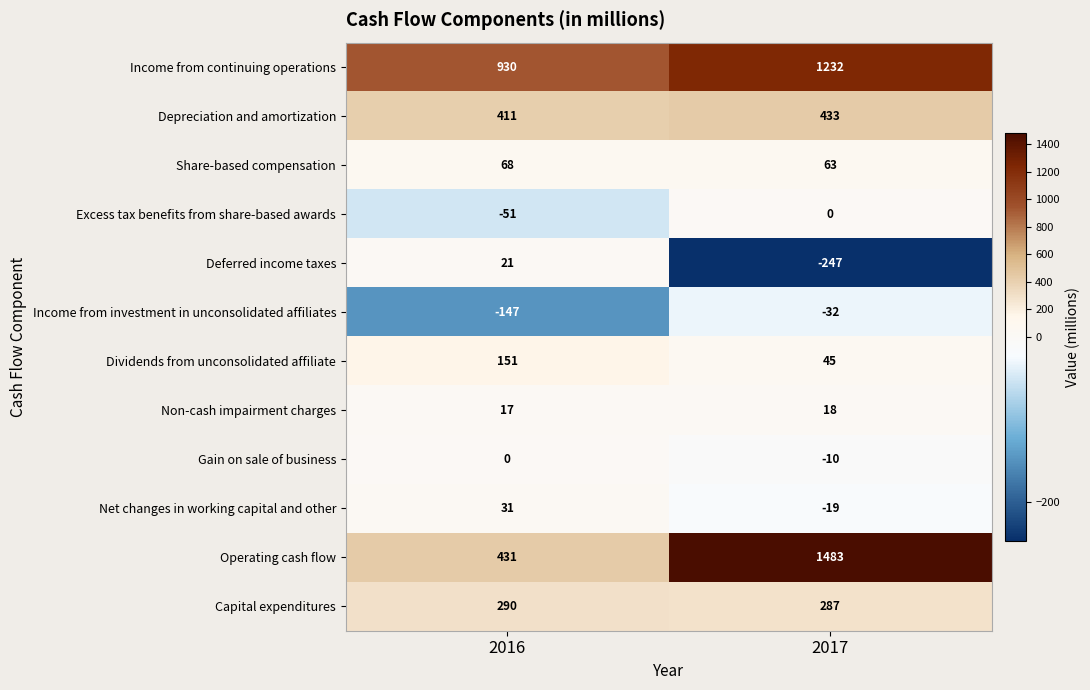

Reading left to right, extract all data points from this chart.

Income from continuing operations: 2016=930	2017=1232
Depreciation and amortization: 2016=411	2017=433
Share-based compensation: 2016=68	2017=63
Excess tax benefits from share-based awards: 2016=-51	2017=0
Deferred income taxes: 2016=21	2017=-247
Income from investment in unconsolidated affiliates: 2016=-147	2017=-32
Dividends from unconsolidated affiliate: 2016=151	2017=45
Non-cash impairment charges: 2016=17	2017=18
Gain on sale of business: 2016=0	2017=-10
Net changes in working capital and other: 2016=31	2017=-19
Operating cash flow: 2016=431	2017=1483
Capital expenditures: 2016=290	2017=287